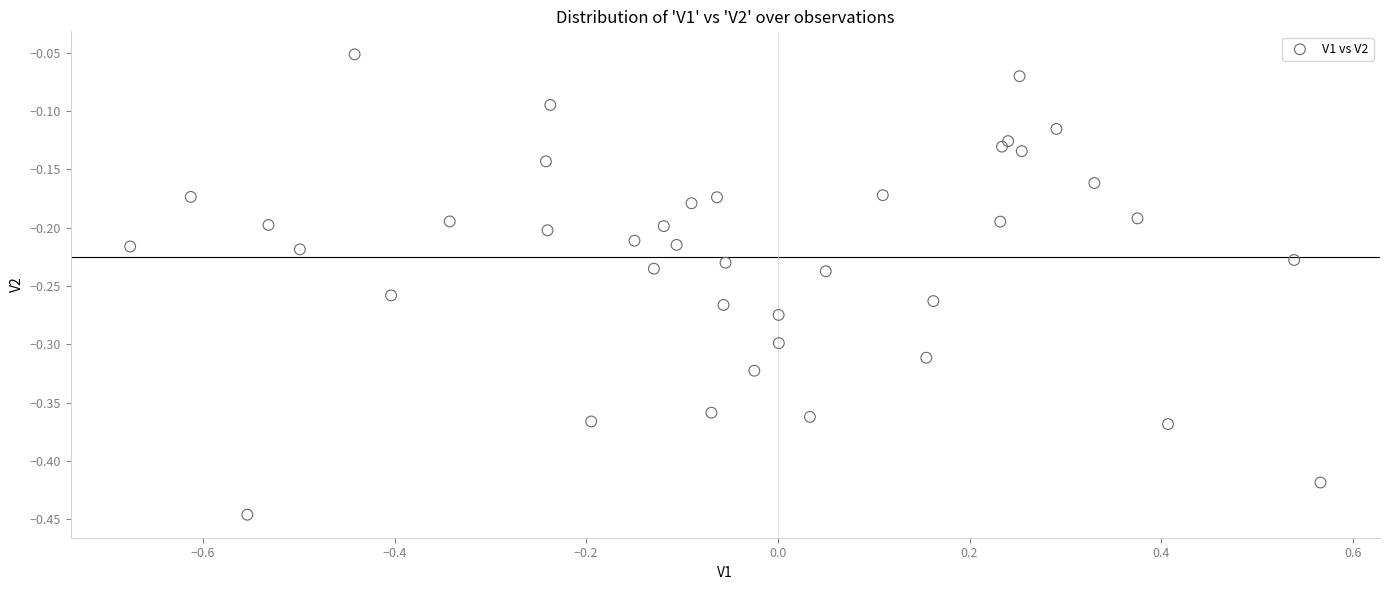

What is the range of Y values (max minus min)?

0.4